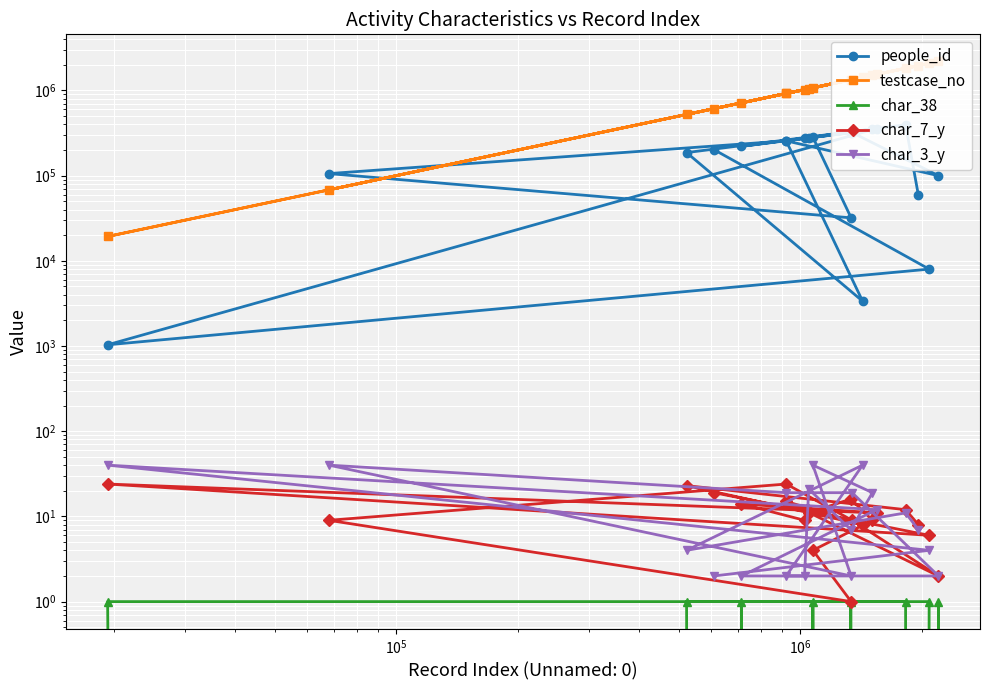

Is it true that people_id equals 357598 at $\mathdefault{10^{6}}$?

True